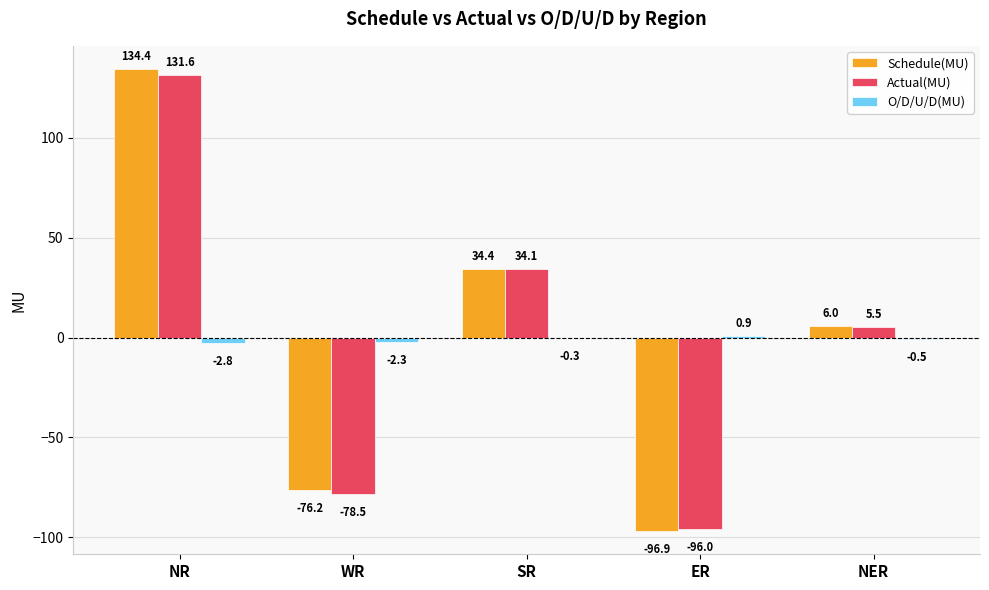

What is the sum of the Actual(MU) values at NR and SR?

165.7